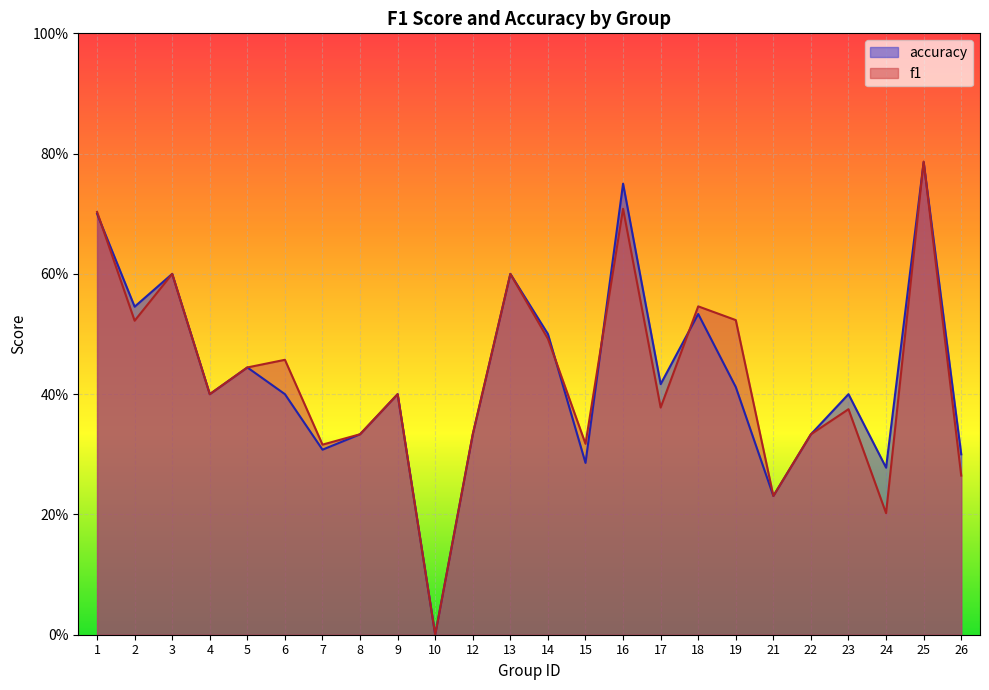

At which category does accuracy reach its first local peak?

3